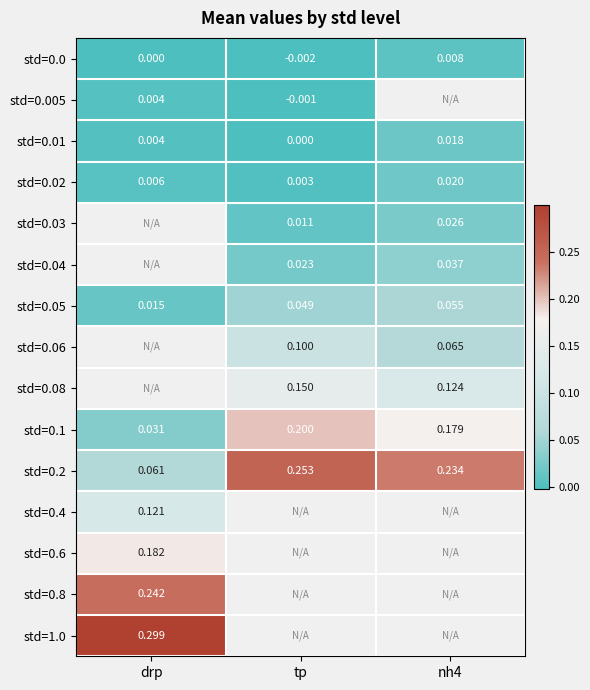

How many std=0.02 values are between 0 and 1?

3